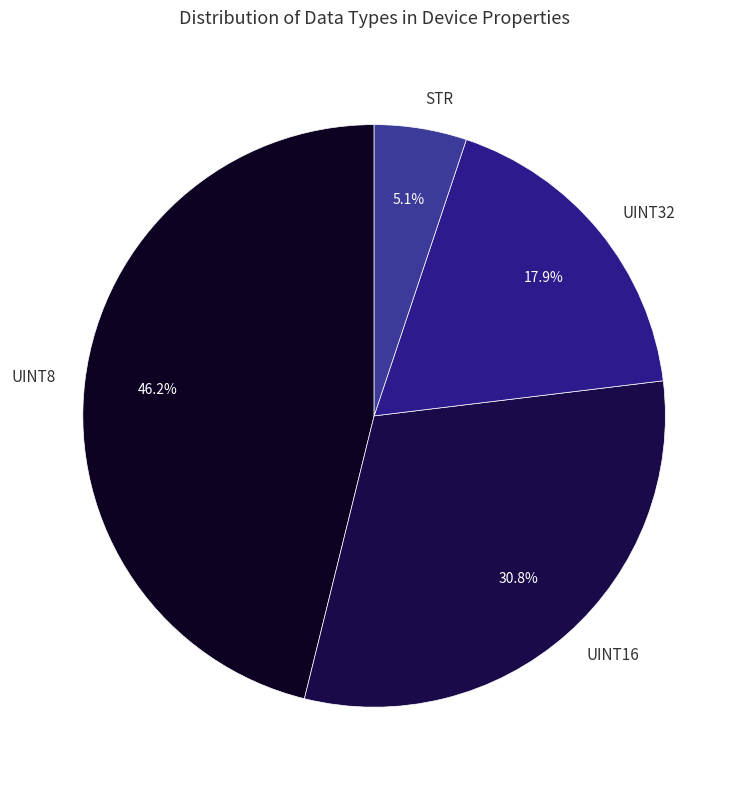

To the nearest percent, what portion does UINT16 represent?

31%